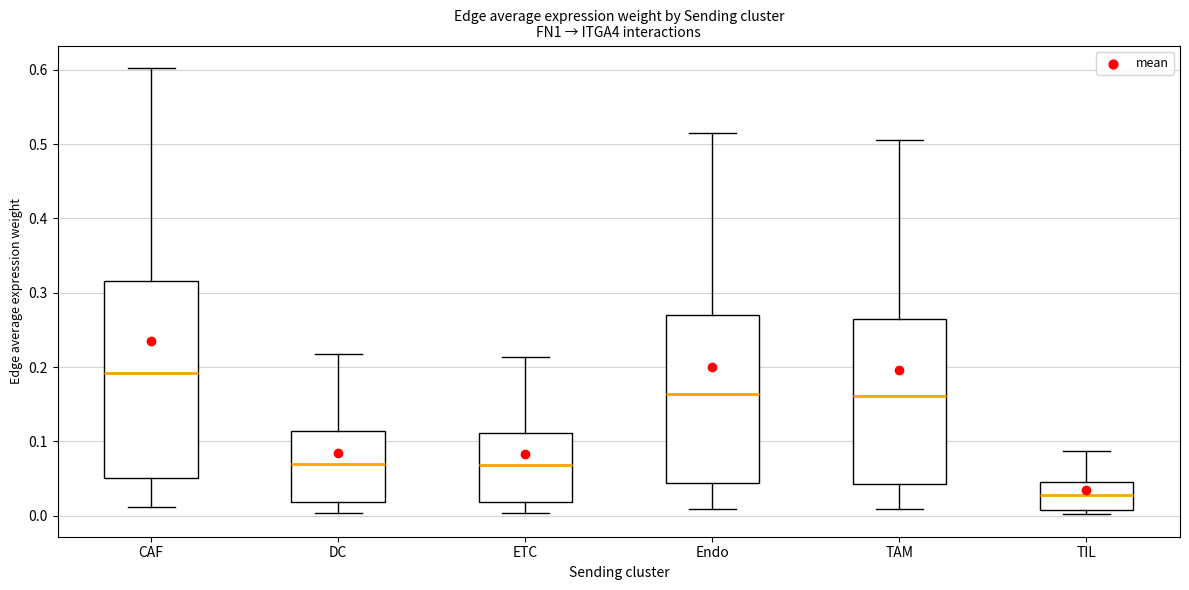

Which box has the highest median line?

CAF